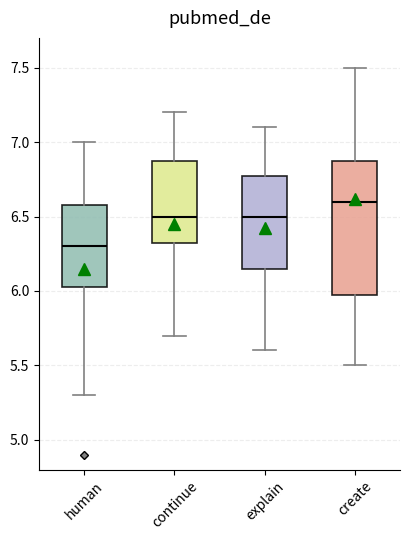

Reading left to right, read every box against the y-axis: the position of its median line, the range the box covers, and the ends of its whiskers. The values are not printed on the chart, so give them approximately, as read against the axis.

human: median 6.30, box 6.05 to 6.60, whiskers 5.30 to 7.00
continue: median 6.50, box 6.35 to 6.90, whiskers 5.70 to 7.20
explain: median 6.50, box 6.15 to 6.80, whiskers 5.60 to 7.10
create: median 6.60, box 6.00 to 6.90, whiskers 5.50 to 7.50